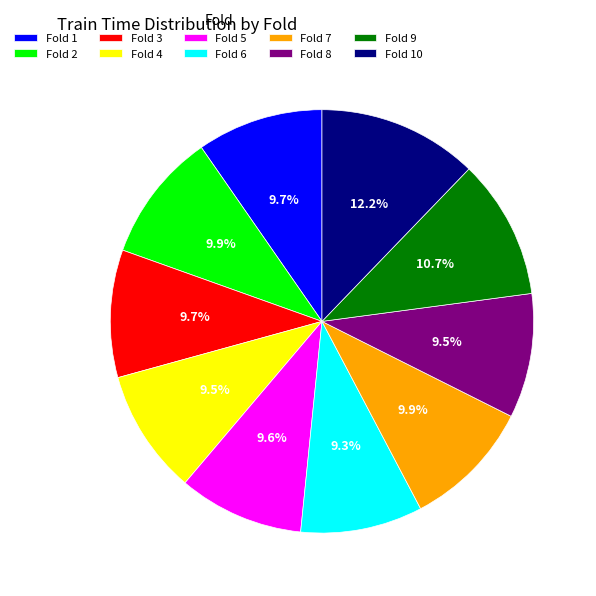

How many segments does this pie chart have?

10